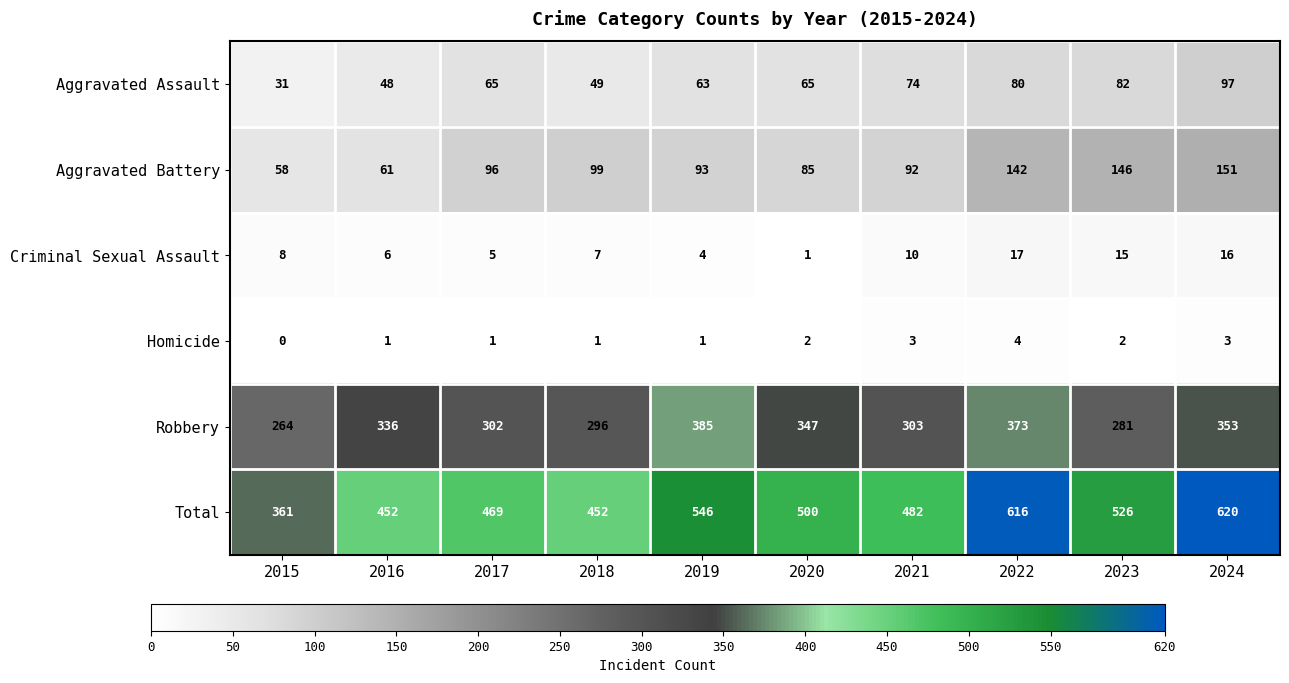

How many series are shown in this chart?

6